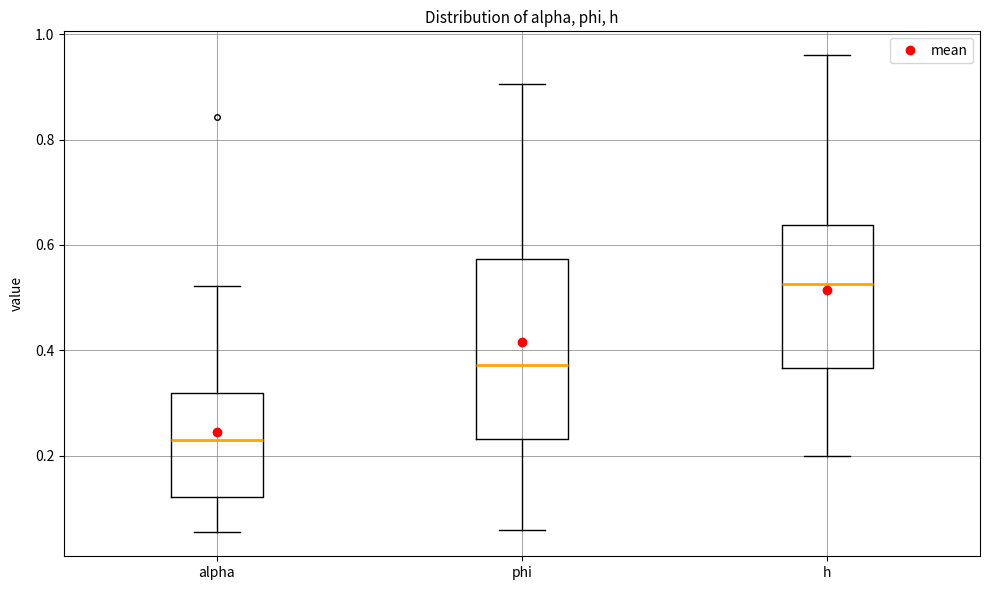

Reading left to right, transcribe this box plot: for each box, give where its median line is, the range the box spans, and where its two whiskers end, as read against the y-axis. The values are not printed on the chart, so give them approximately, as read against the axis.

alpha: median 0.24, box 0.12 to 0.32, whiskers 0.06 to 0.52
phi: median 0.38, box 0.24 to 0.58, whiskers 0.06 to 0.90
h: median 0.52, box 0.36 to 0.64, whiskers 0.20 to 0.96